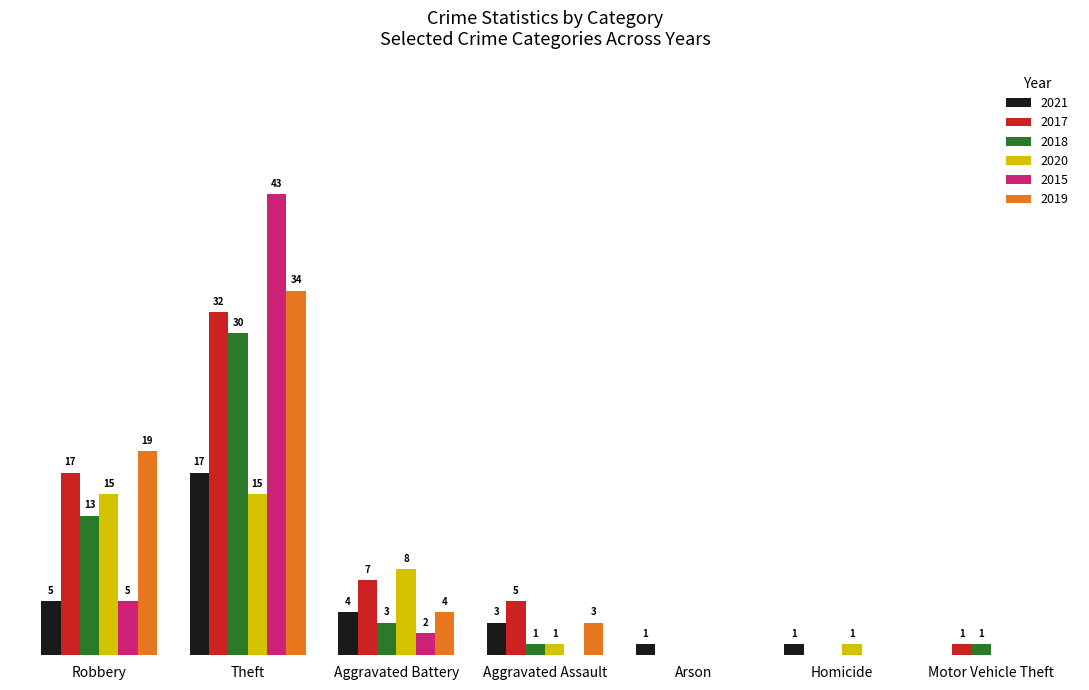

At which label does 2021 first exceed 3?

Robbery